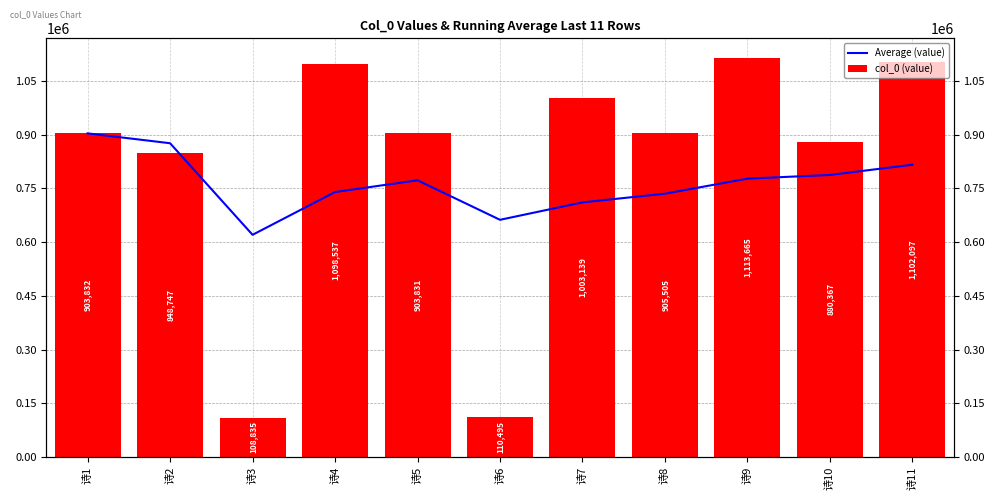

Reading right to left, transcribe all the data shown in this chart.

Average (value): 诗11=816277.3	诗10=787695.3	诗9=777398.4	诗8=735365.1	诗7=711059.4	诗6=662379.5	诗5=772756.4	诗4=739987.8	诗3=620471.3	诗2=876289.5	诗1=903832.0
col_0 (value): 诗11=1102097.0	诗10=880367.0	诗9=1113665.0	诗8=905505.0	诗7=1003139.0	诗6=110495.0	诗5=903831.0	诗4=1098537.0	诗3=108835.0	诗2=848747.0	诗1=903832.0